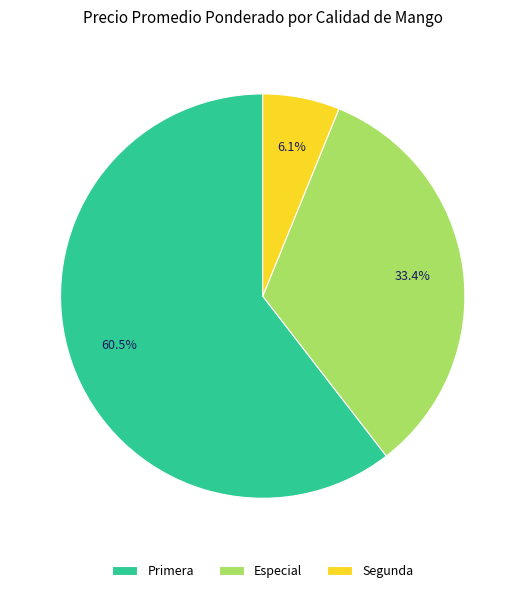

True or false: Primera accounts for 1% of the total.

False